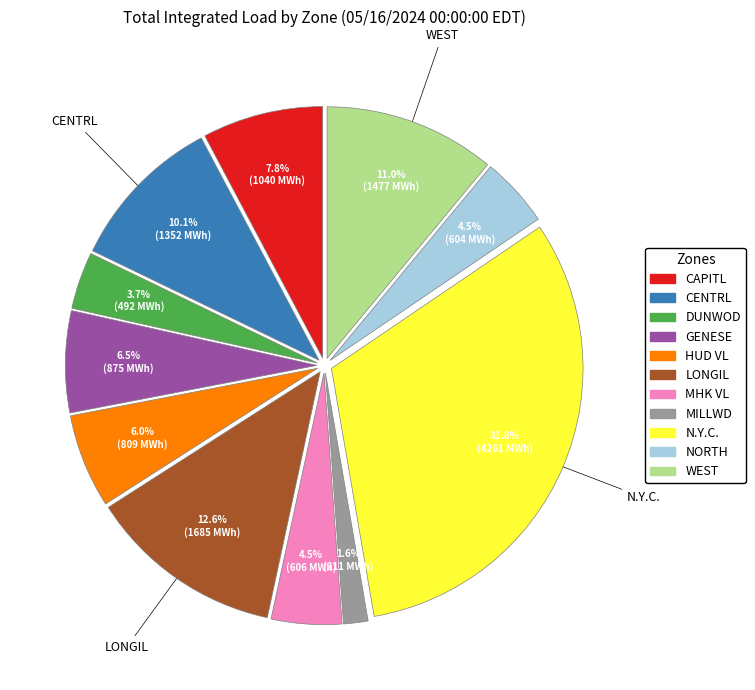

What is the smallest slice in the pie chart?

MILLWD